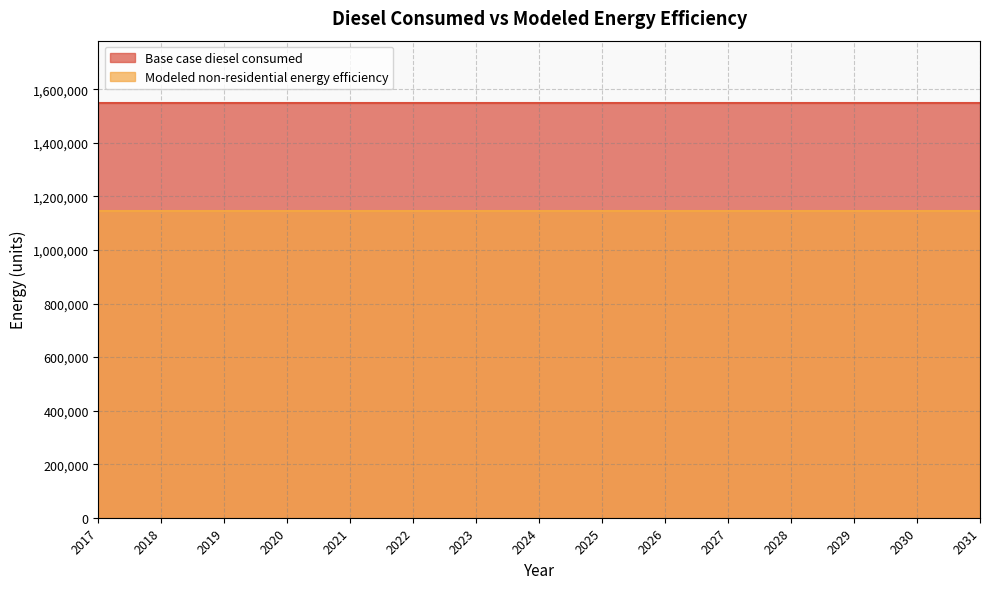

Between 2021 and 2017, which is larger?

2021